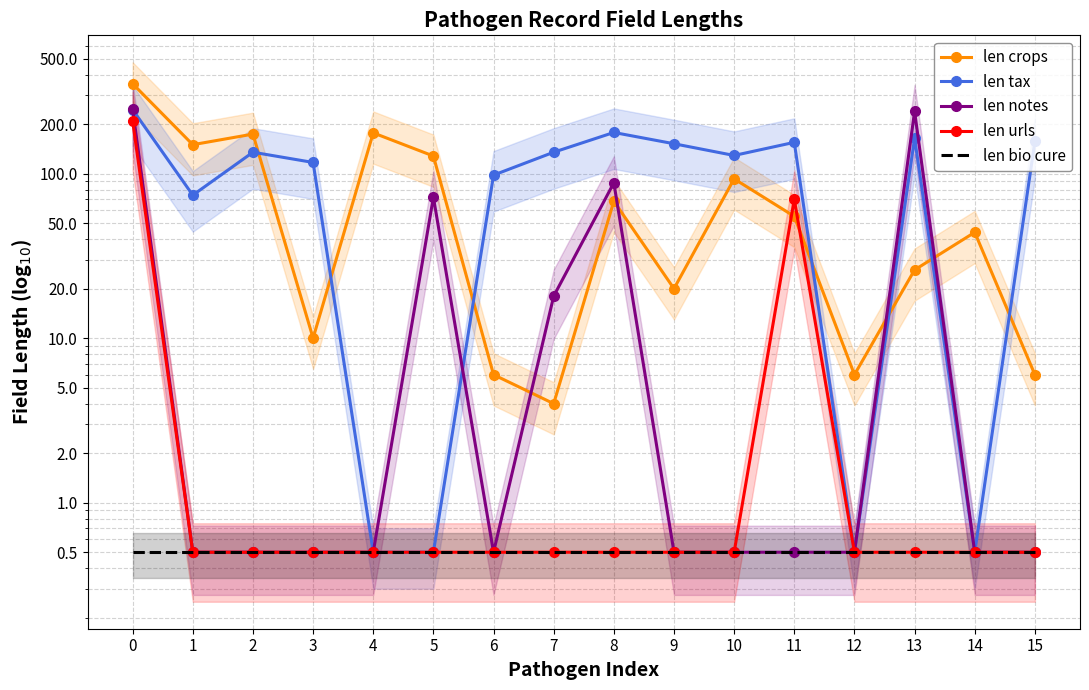

Between 5 and 3, which is larger?

5